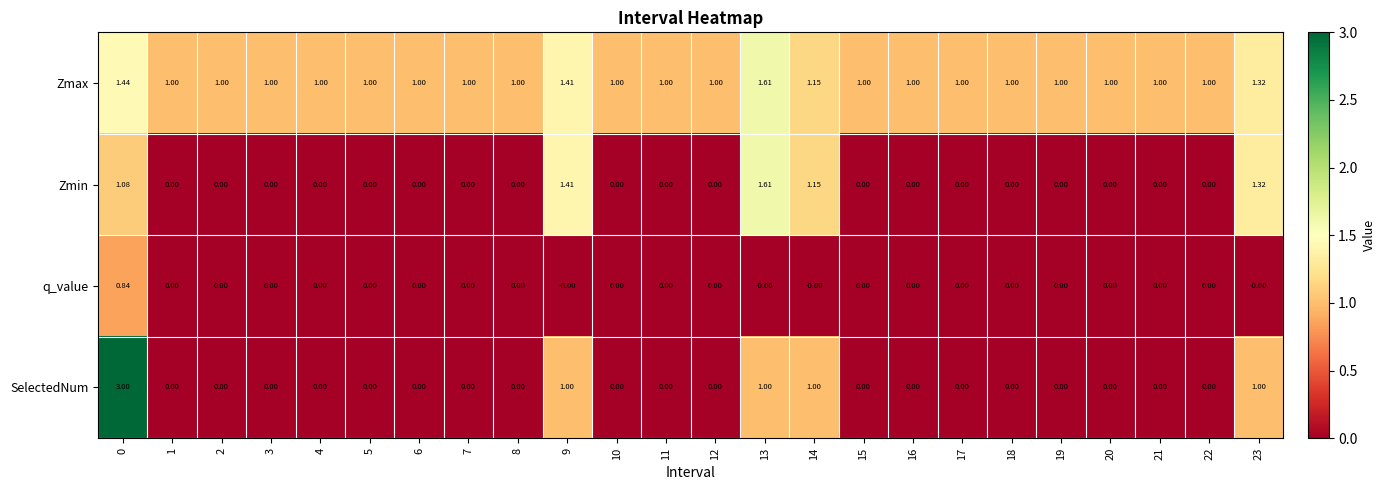

Is the value of Zmax at 4 greater than the value of SelectedNum at 5?

Yes